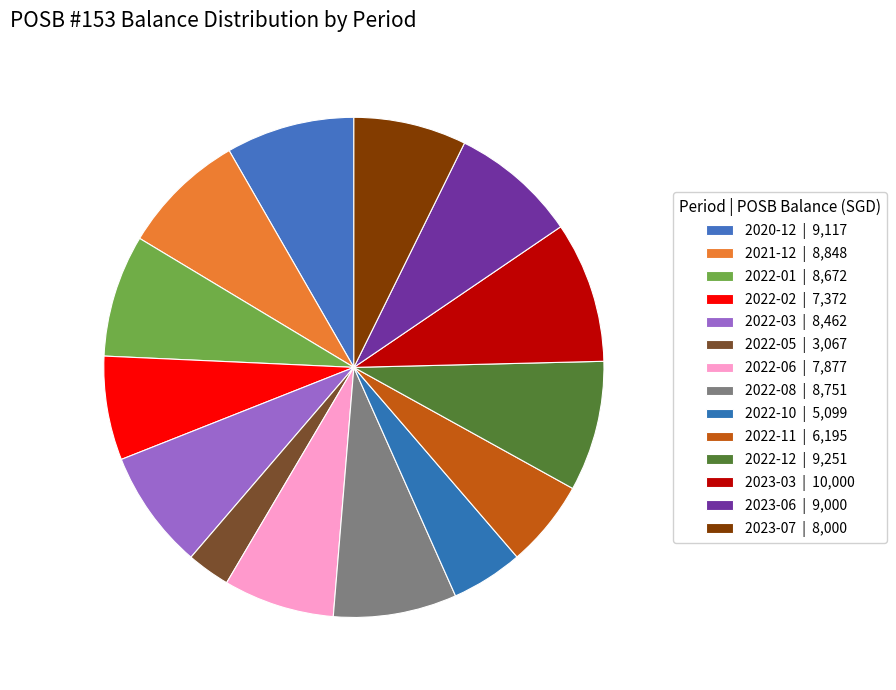

Does any single category account for the majority?

No